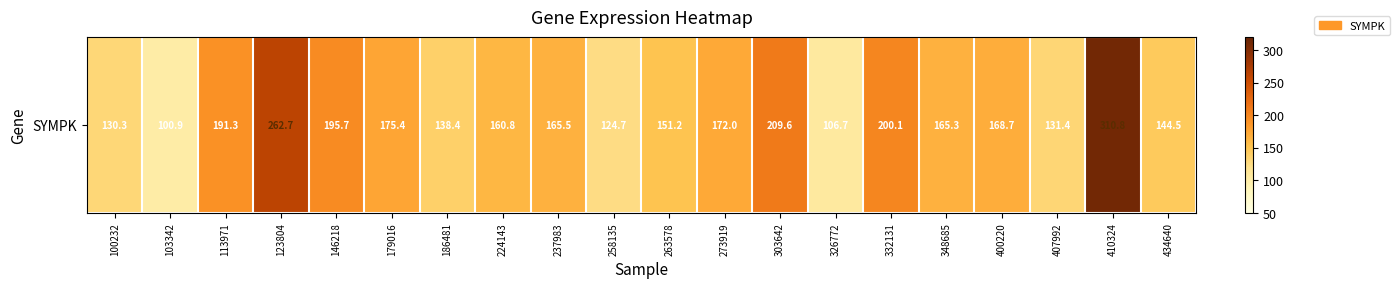

How many data points are less than 165?

9